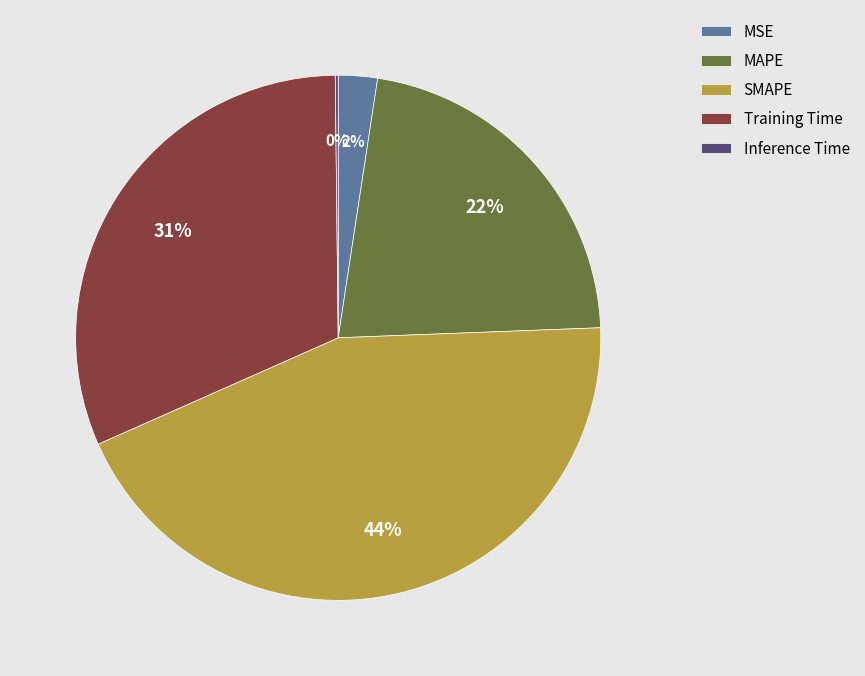

Does Training Time account for over 50% of the chart?

No